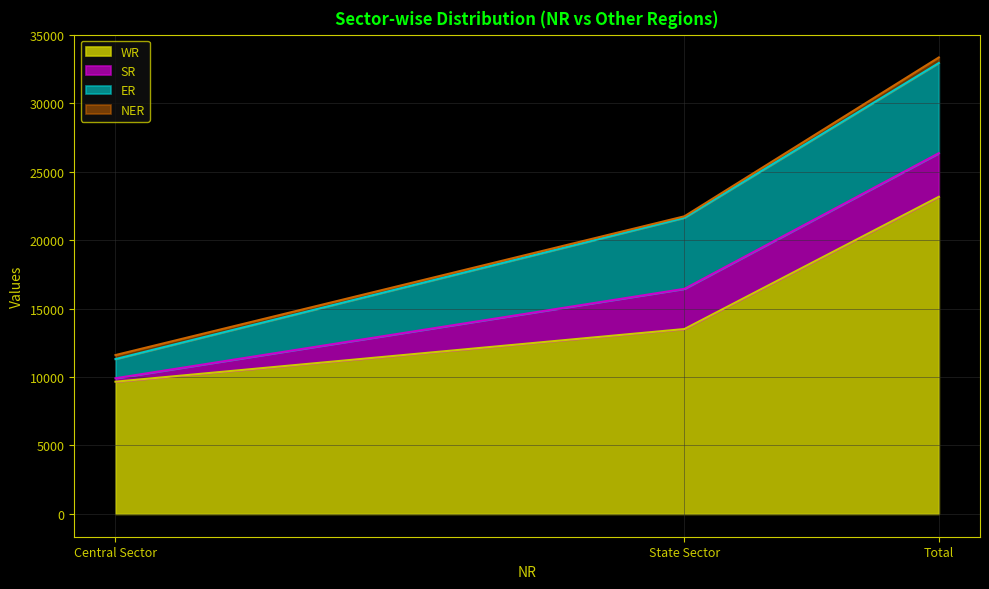

What is the difference between the highest and lowest values at State Sector?

13395